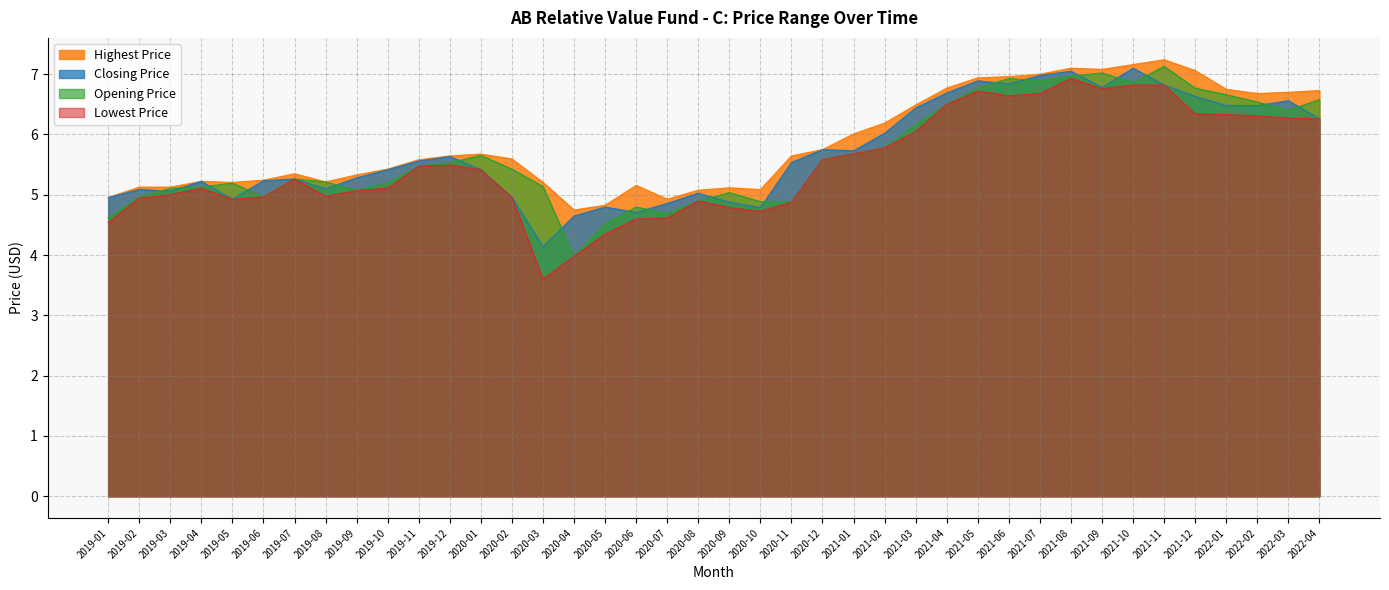

How many interior local valleys does the Opening Price series have?

8